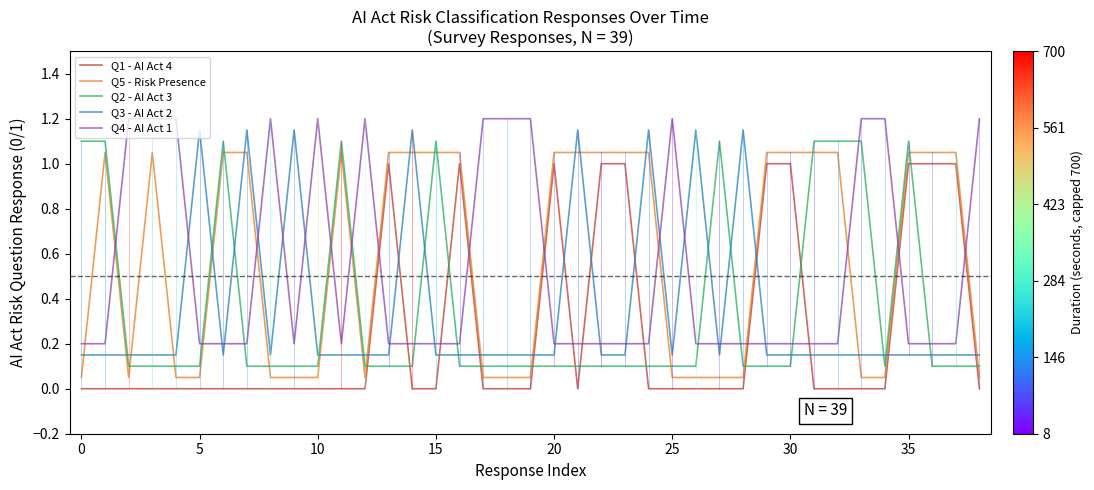

What is the maximum value shown in the chart?

1.2